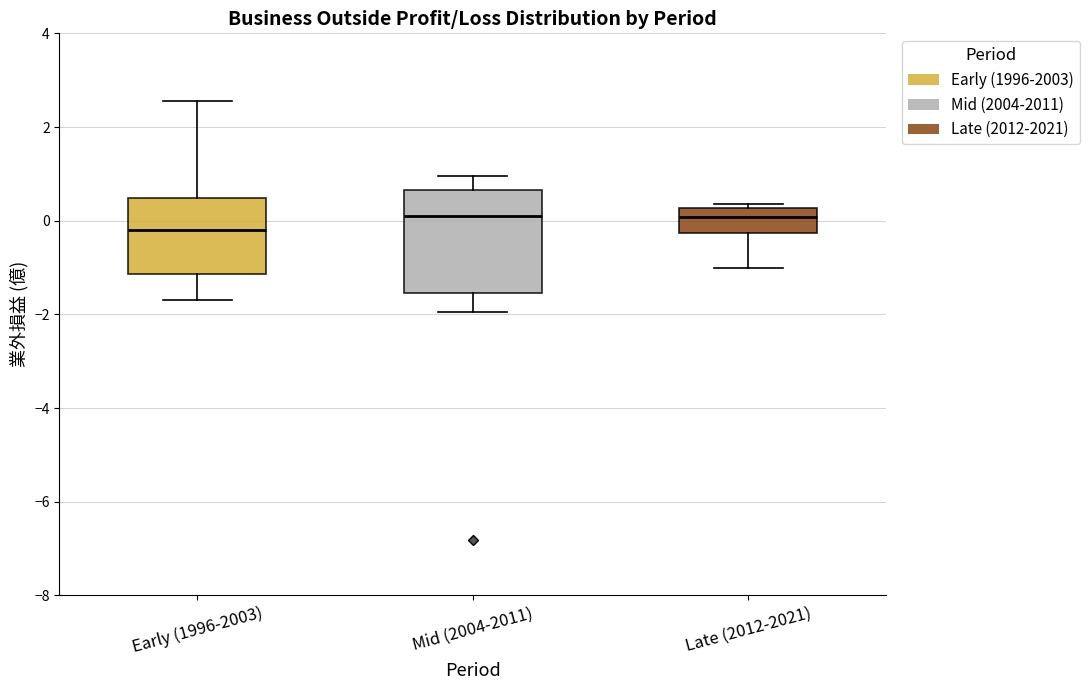

Which box's median line is the lowest?

Early (1996-2003)